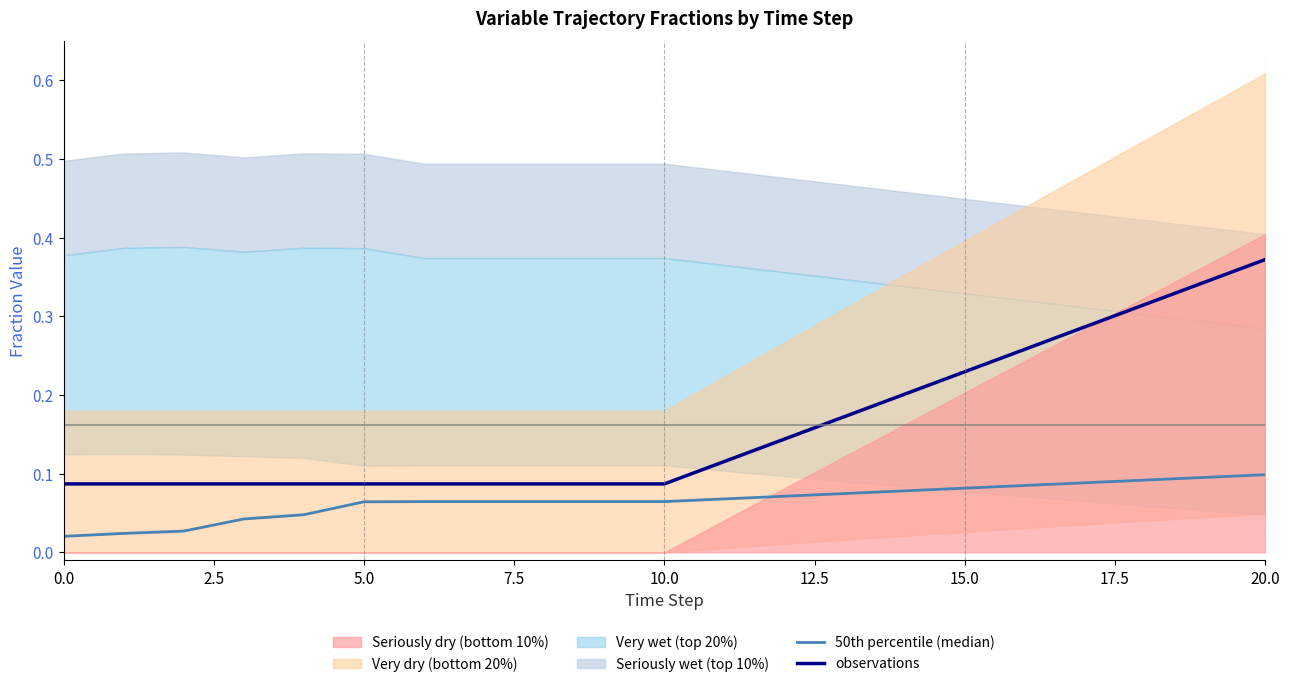

Between 2.5 and 16, which series saw the biggest shift?

observations